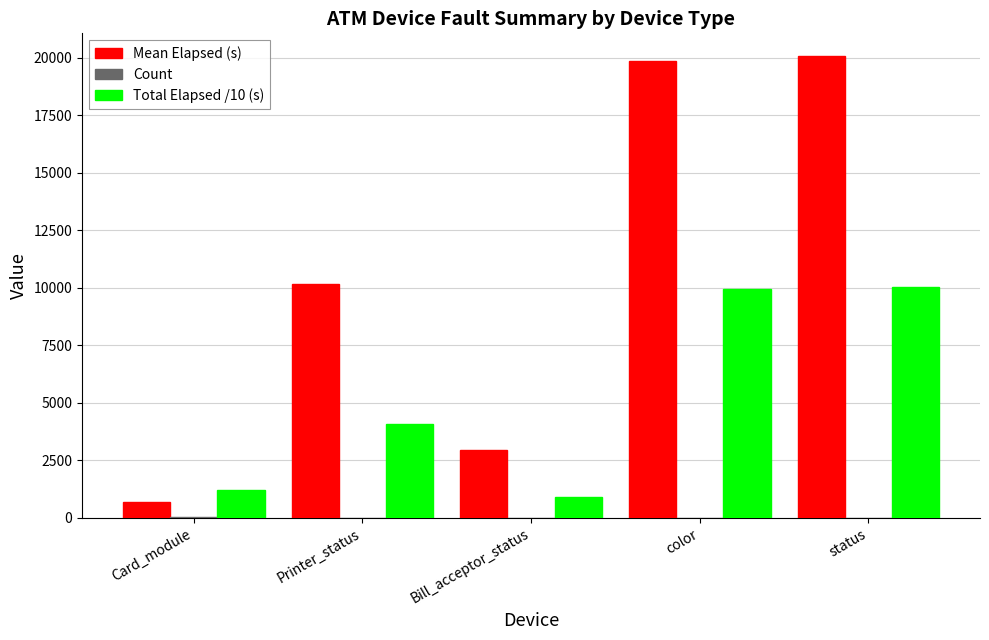

True or false: Total Elapsed /10 (s) has a value of 10031.6 at status.

True